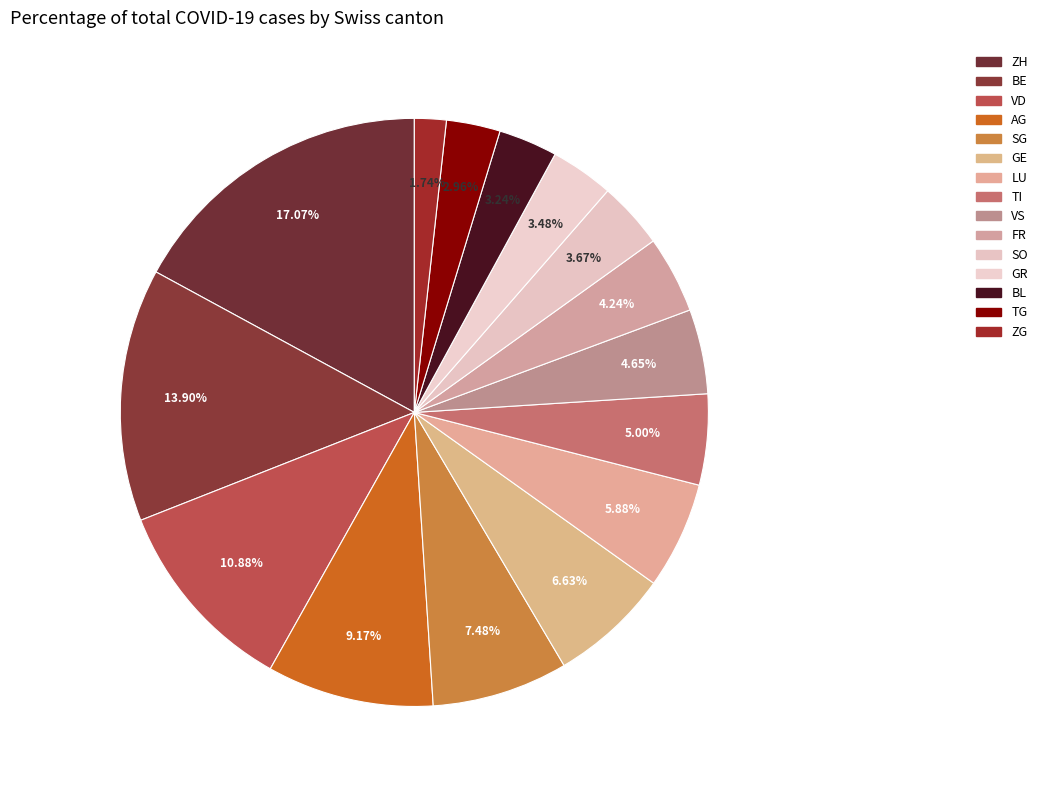

To the nearest percent, what is the combined percentage of TI and BL?

8%